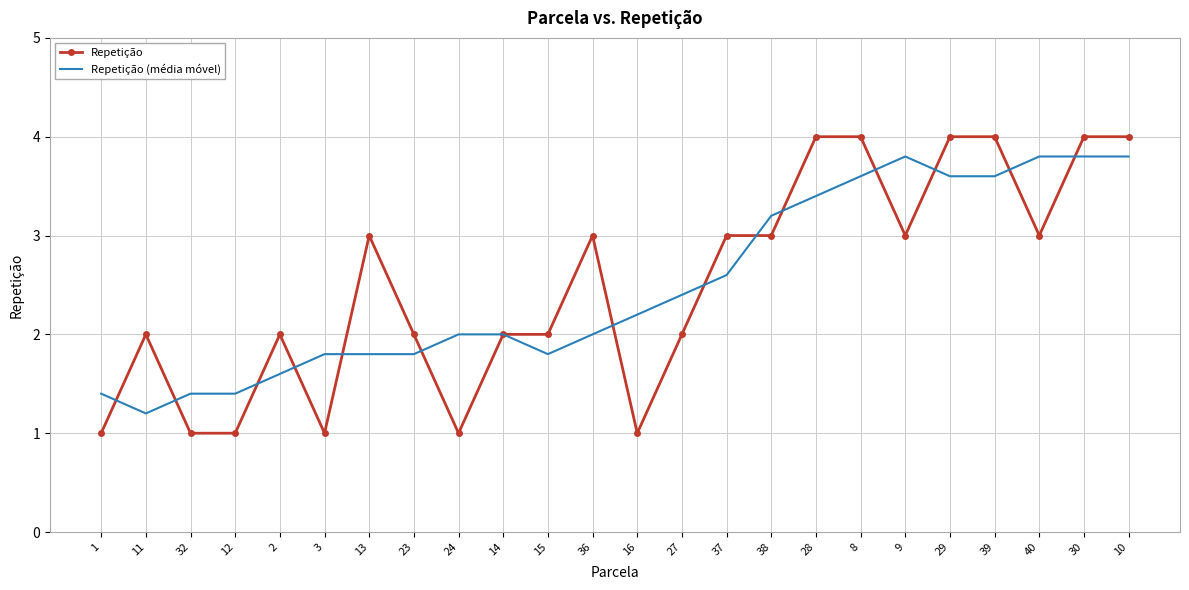

The value of Repetição (média móvel) at 40 is 6.1. True or false?

False